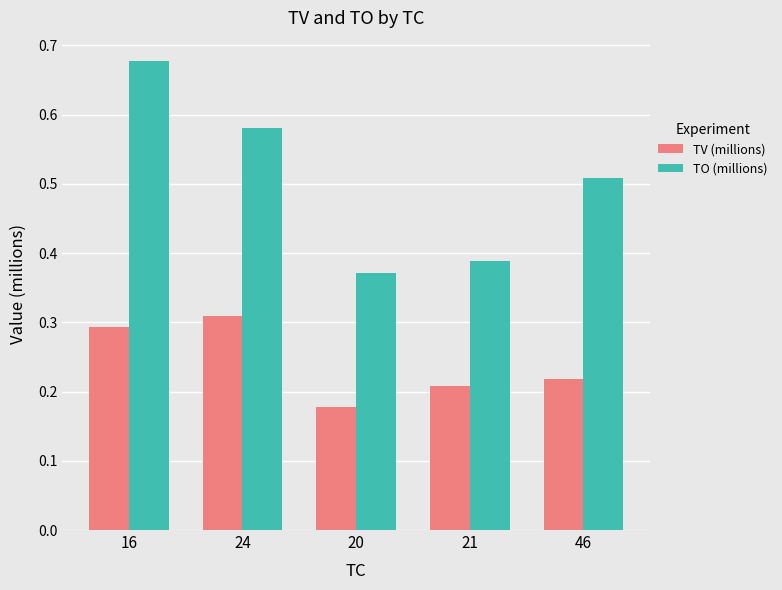

How many groups of bars are there?

5